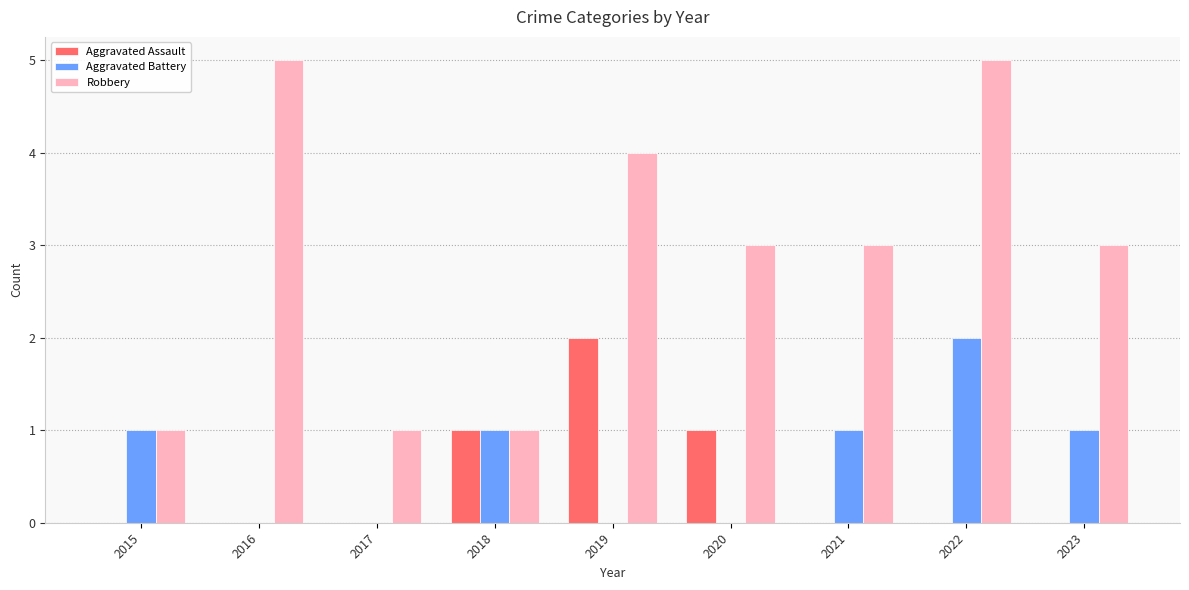

What is the maximum value shown in the chart?

5